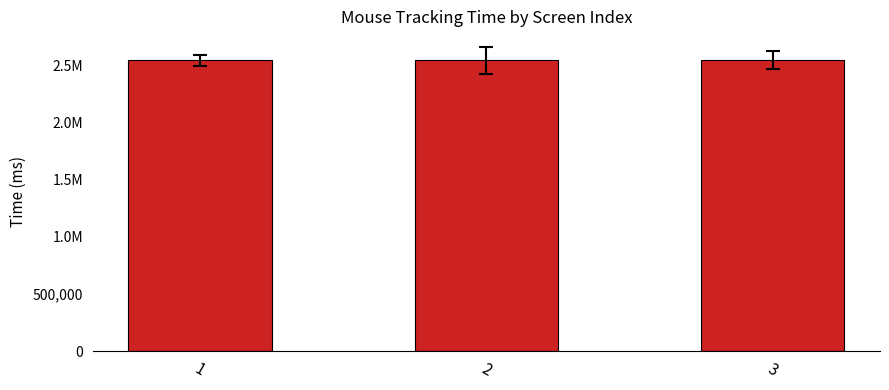

Reading left to right, extract all data points from this chart.

2542015.4	2542534.6	2542831.6